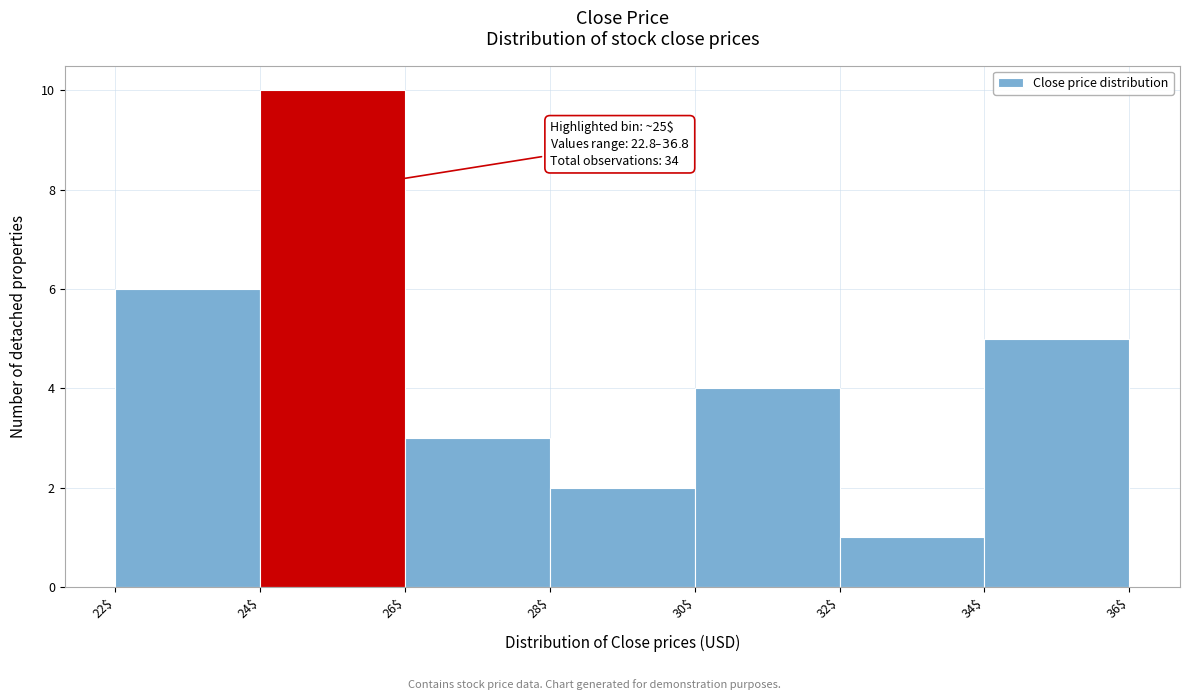

Which range on the x-axis has the tallest bar?

24$ to 26$